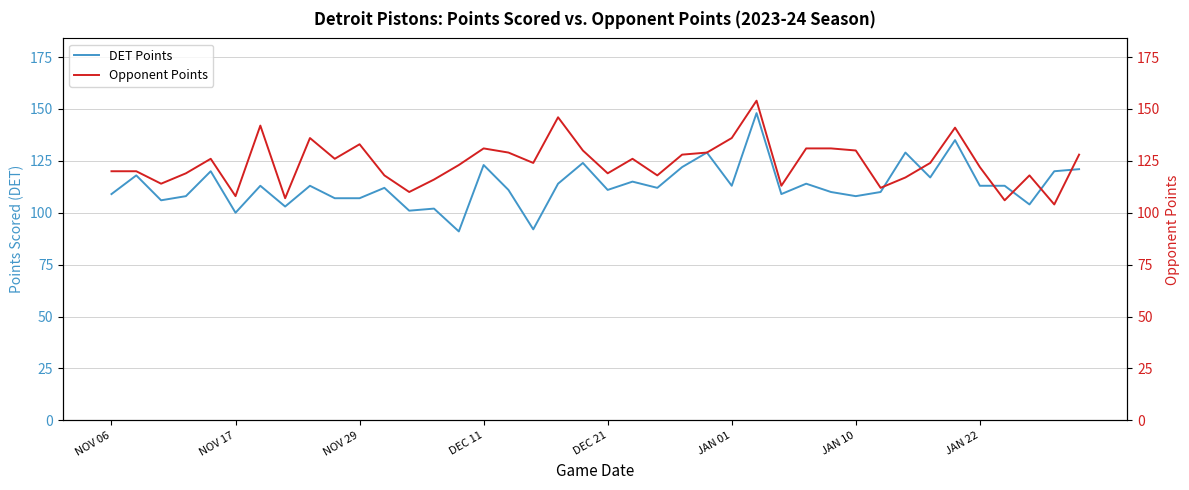

True or false: Opponent Points has a value of 77 at 23.

False